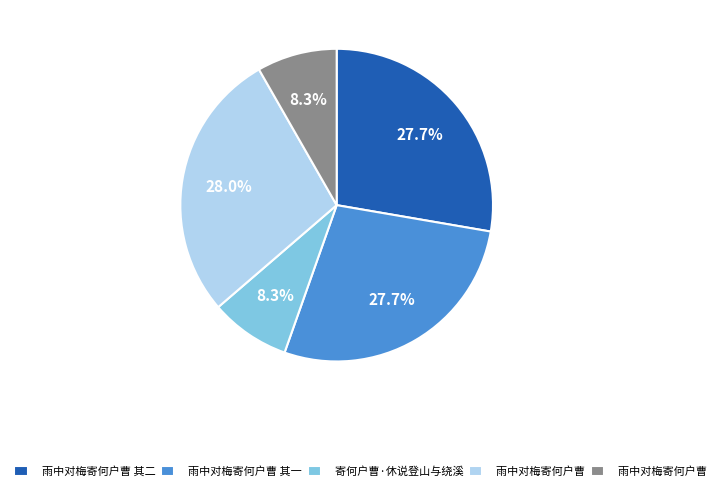

Is there any slice that represents more than half of the pie?

No